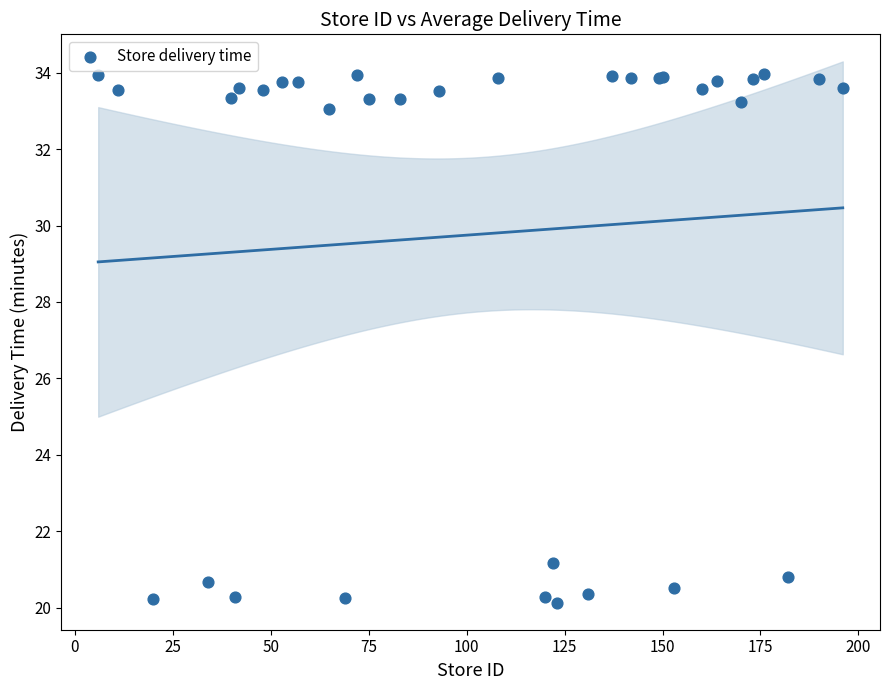

What Y value in the scatter plot is closest to 27?

21.2